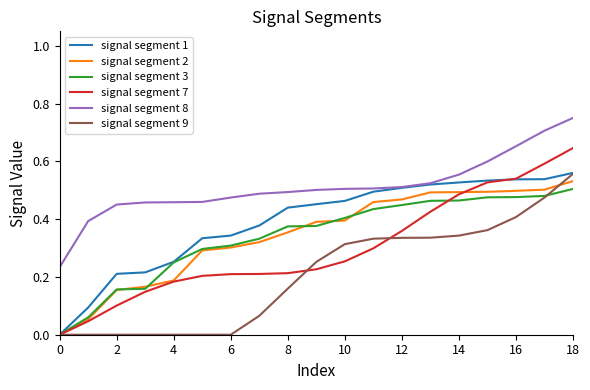

Which series has the largest range (max minus min)?

signal segment 7